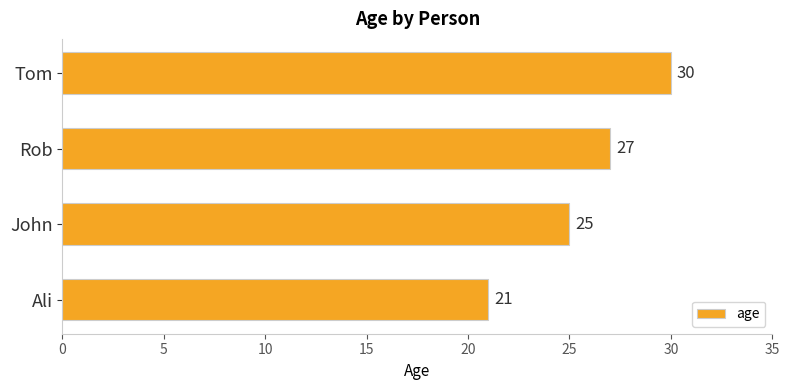

Reading bottom to top, list all the values displayed in this chart.

21	25	27	30